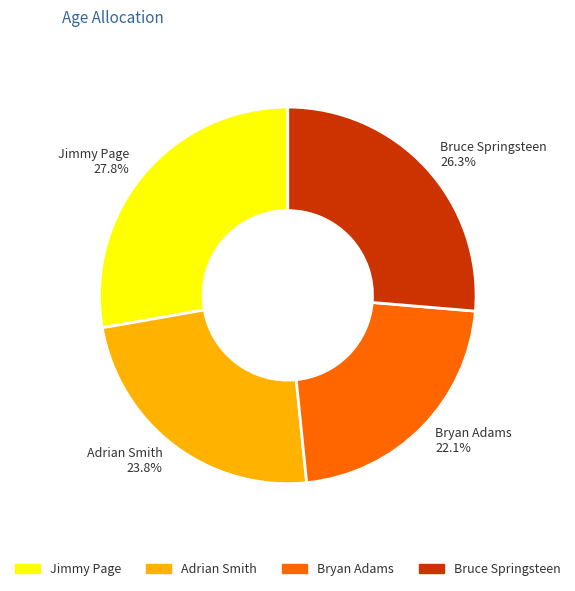

Between Bruce Springsteen and Adrian Smith, which is larger?

Bruce Springsteen